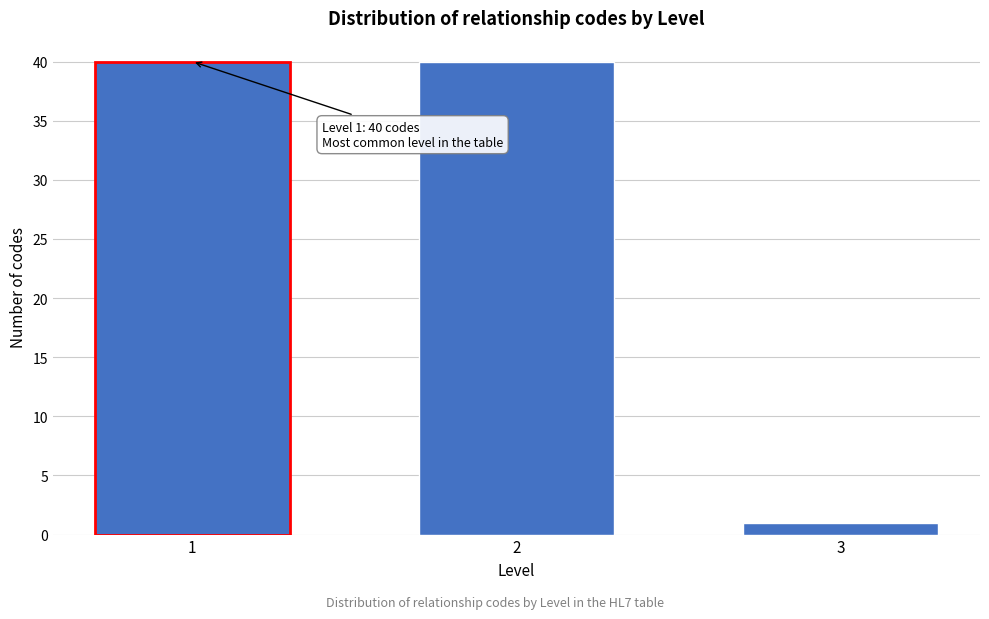

Reading right to left, extract all data points from this chart.

1	40	40